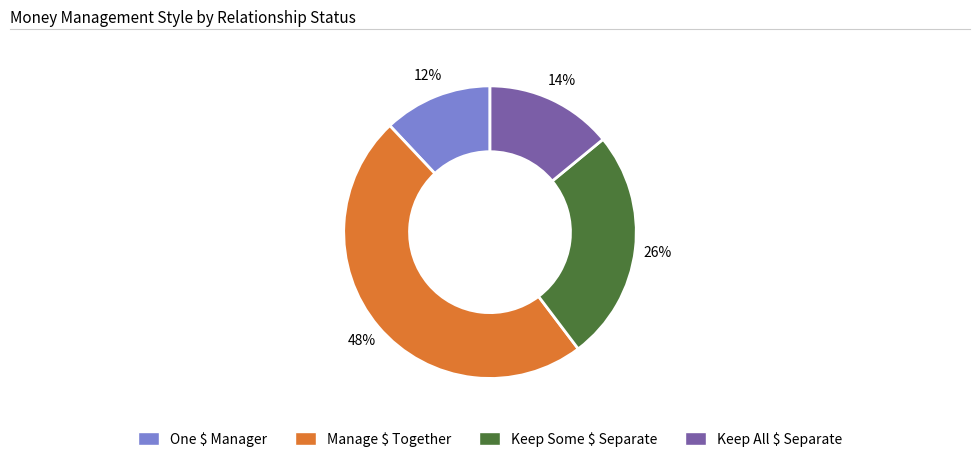

Is there a majority slice in this chart?

No